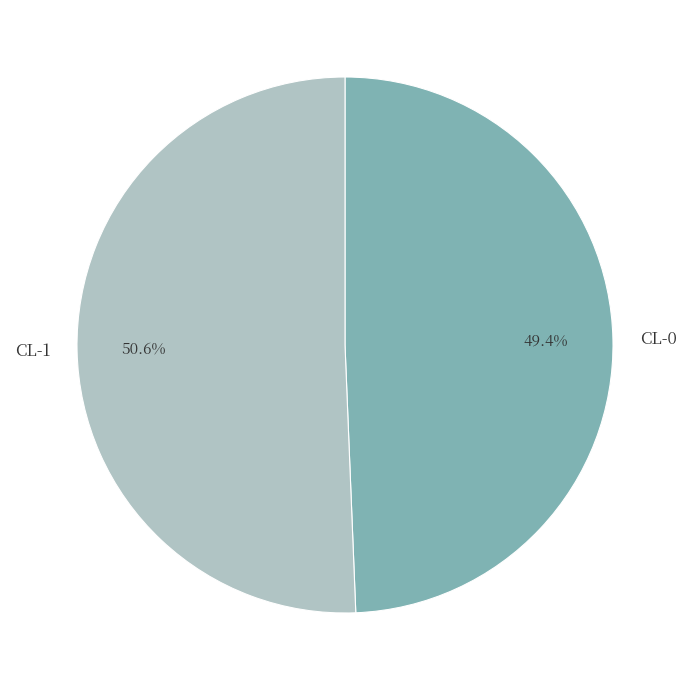

To the nearest percent, what is the difference between the largest and smallest slice percentages?

1%